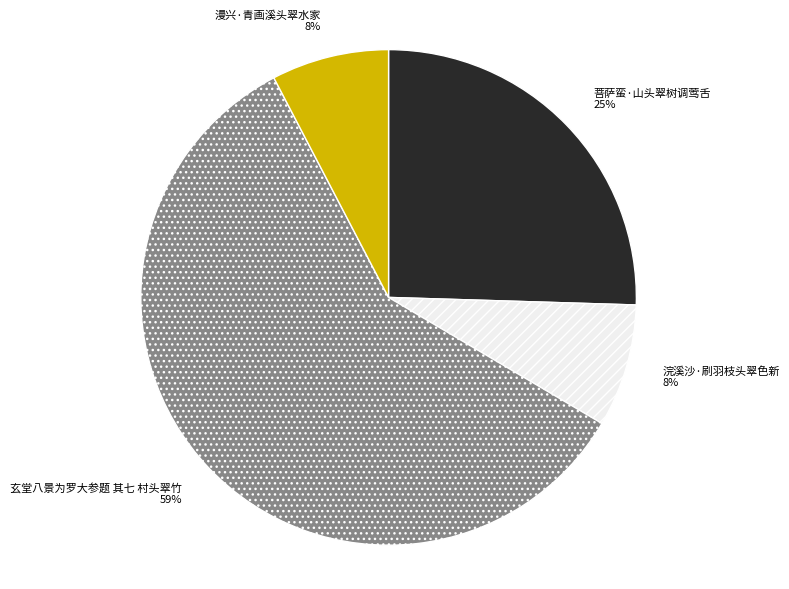

Which slice is the largest?

玄堂八景为罗大参题 其七 村头翠竹